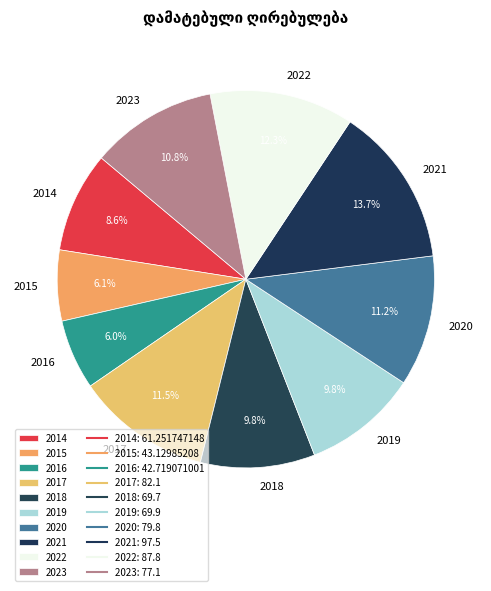

Which slice is the largest?

2021